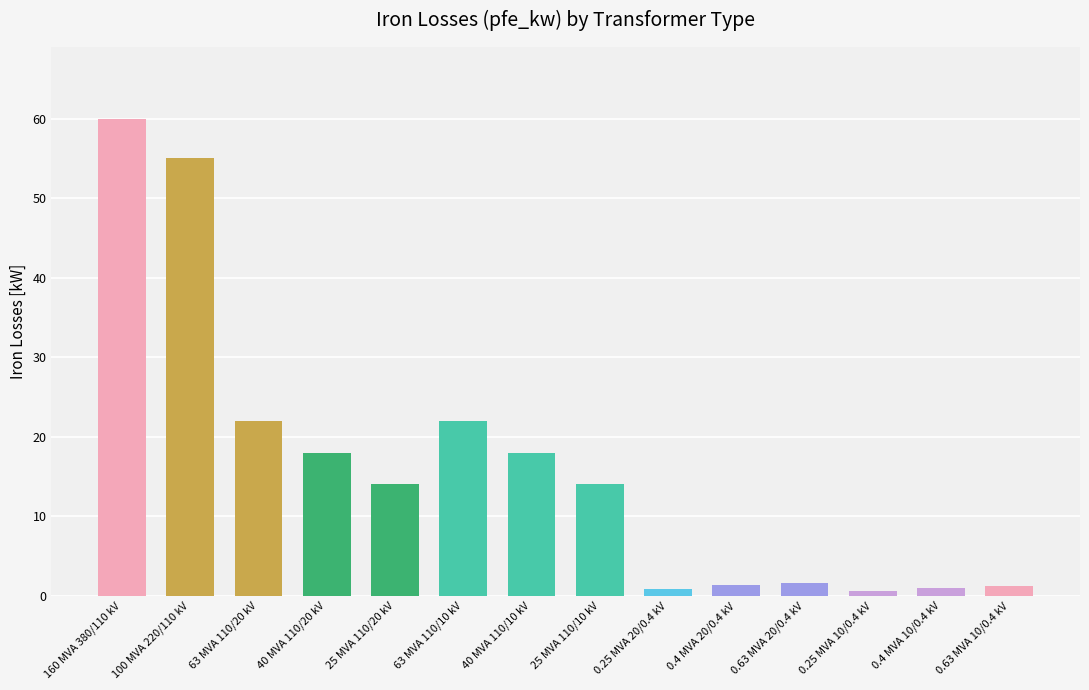

True or false: the data shows 13.3 at 63 MVA 110/10 kV.

False